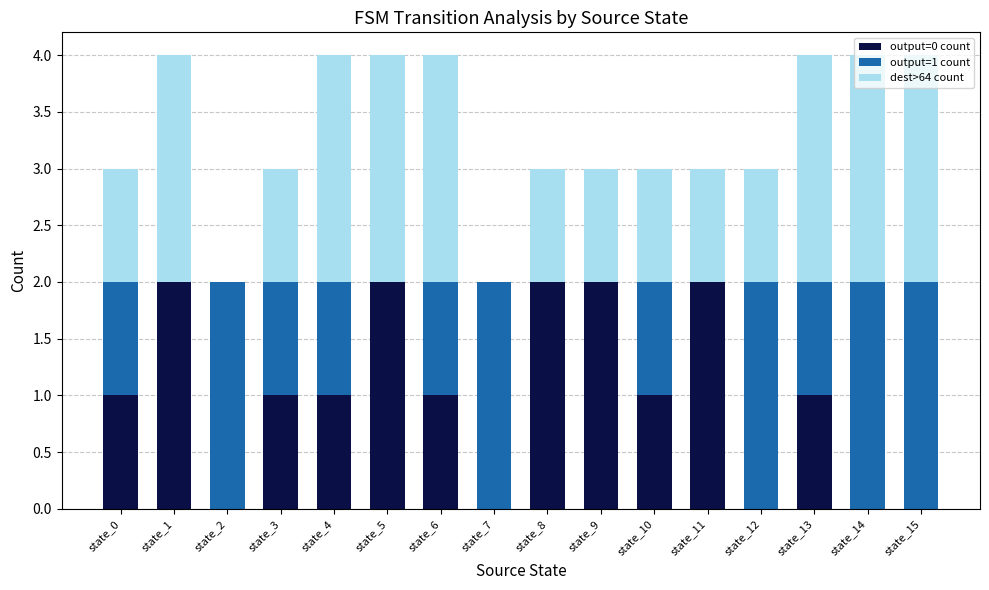

What is the total value across all series at state_13?

4